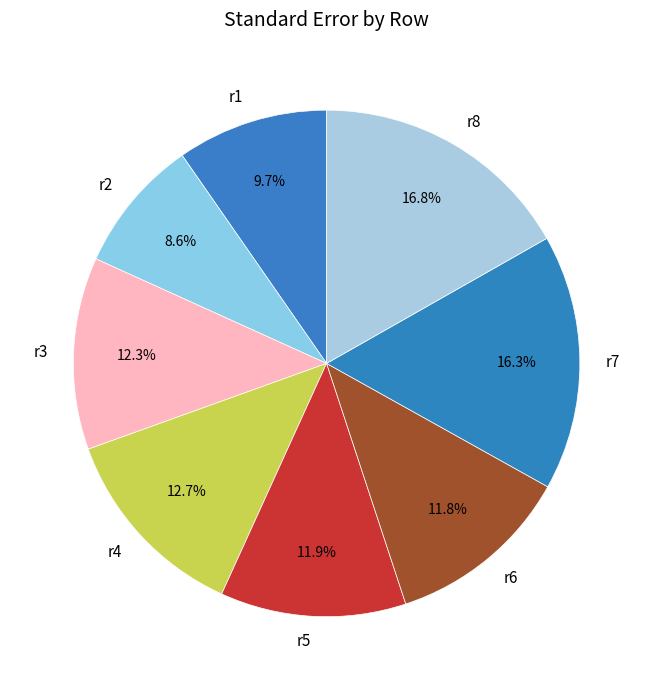

Is it true that r5 is 12% of the pie?

True